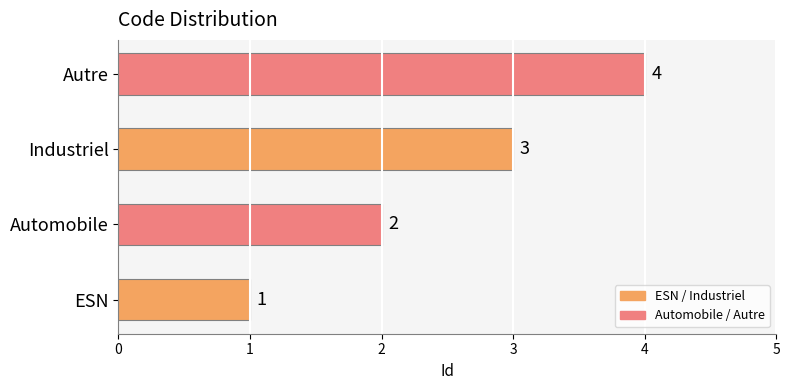

Count the values in the range 2 to 4.

3